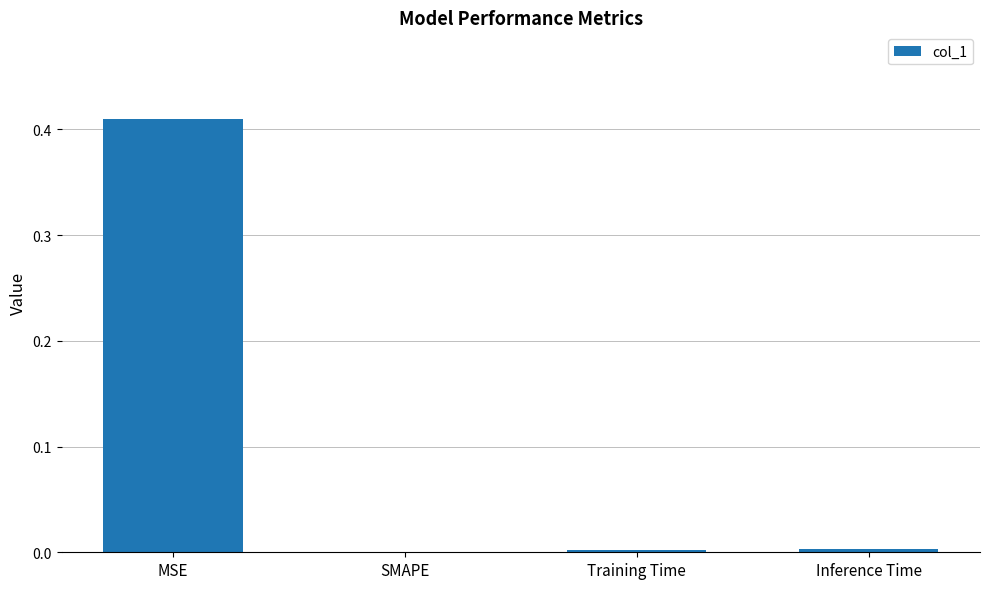

Between SMAPE and MSE, which is larger?

MSE